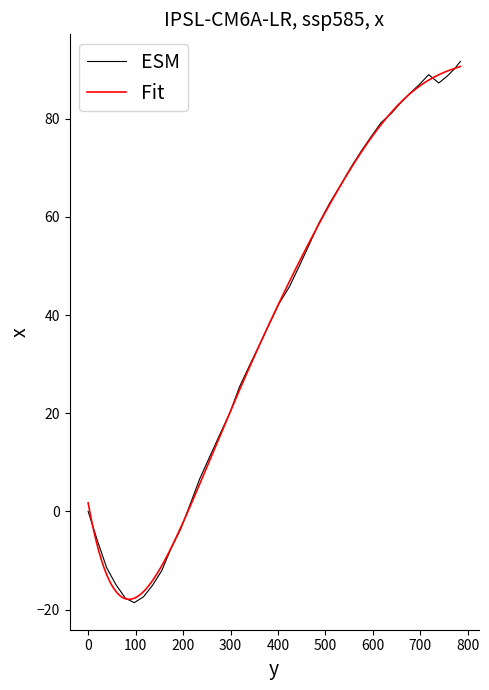

What is the value of the 2nd point from the left?

-6.1